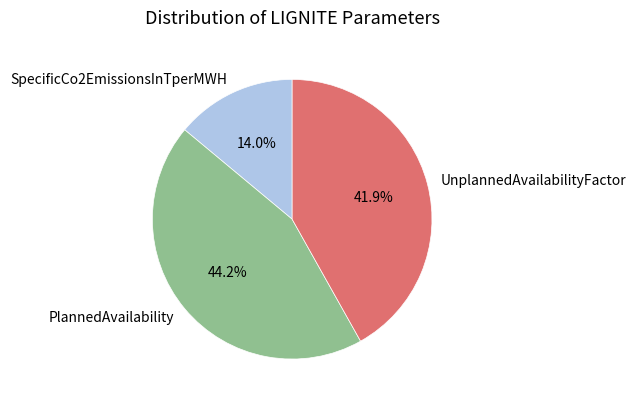

Which category has the biggest portion of the pie?

PlannedAvailability